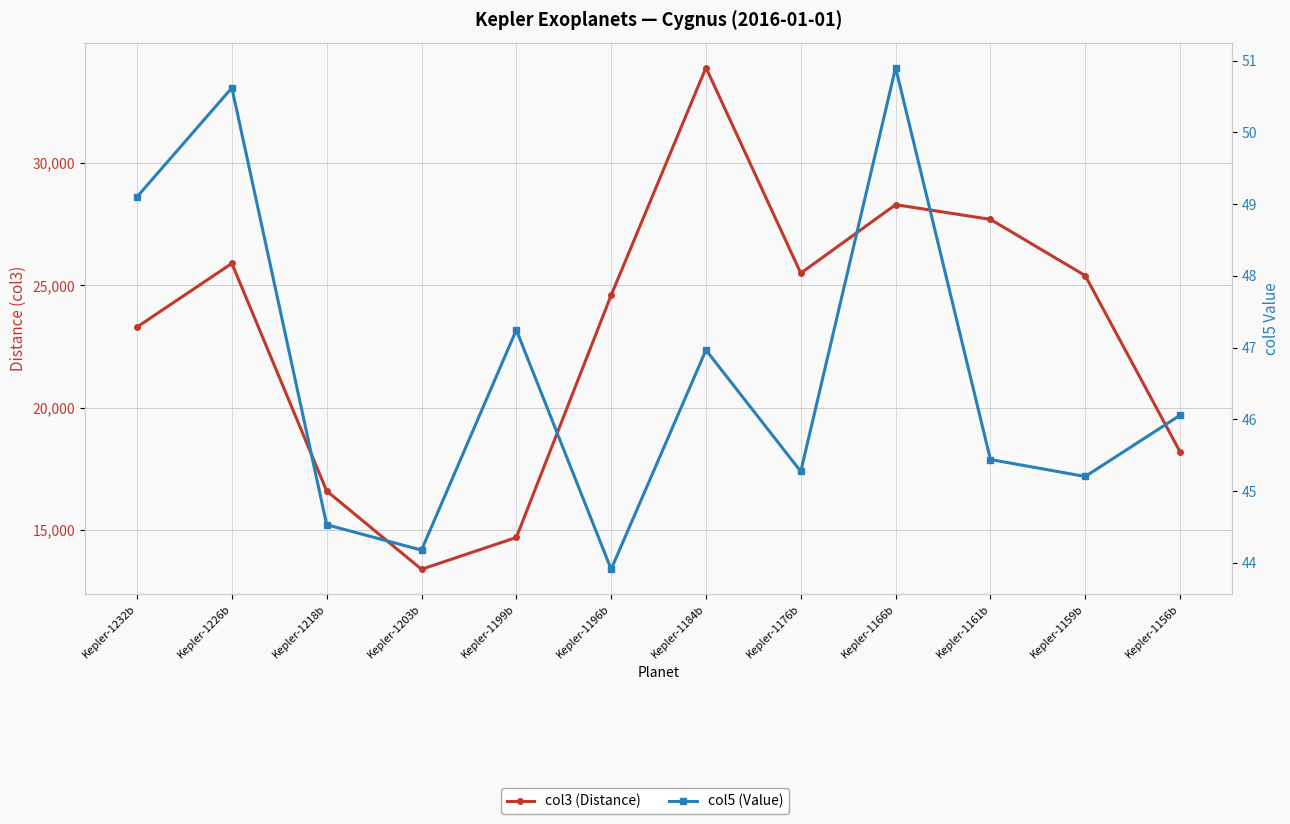

In col3 (Distance), how many points are lower than both neighbors (excluding endpoints)?

2